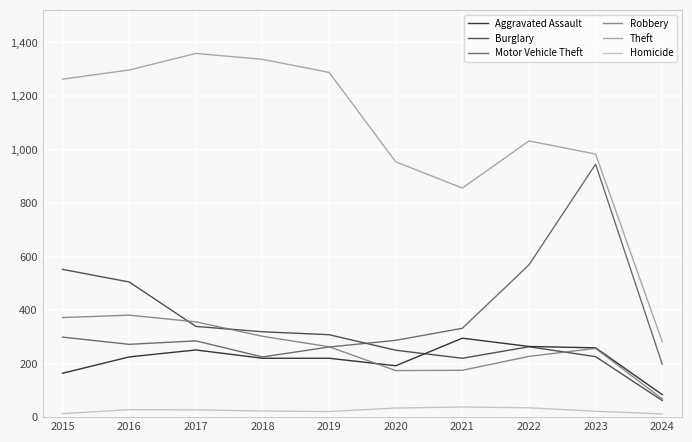

What is the spread (max minus min) of values at 2015?

1250